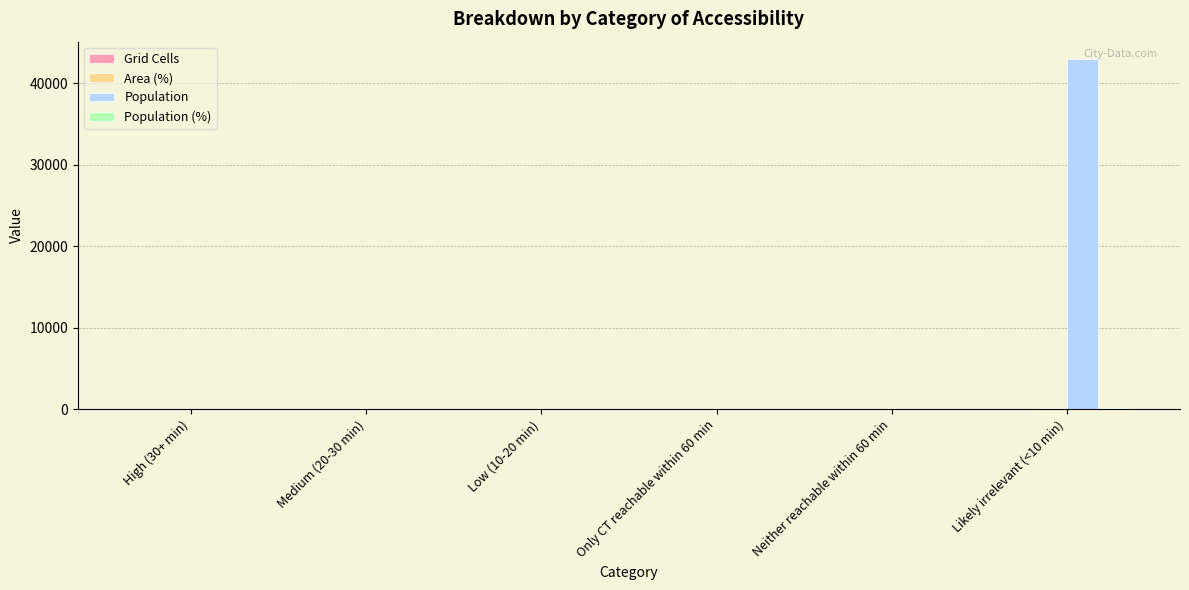

At which category is the sum across all series the highest?

Likely irrelevant (<10 min)